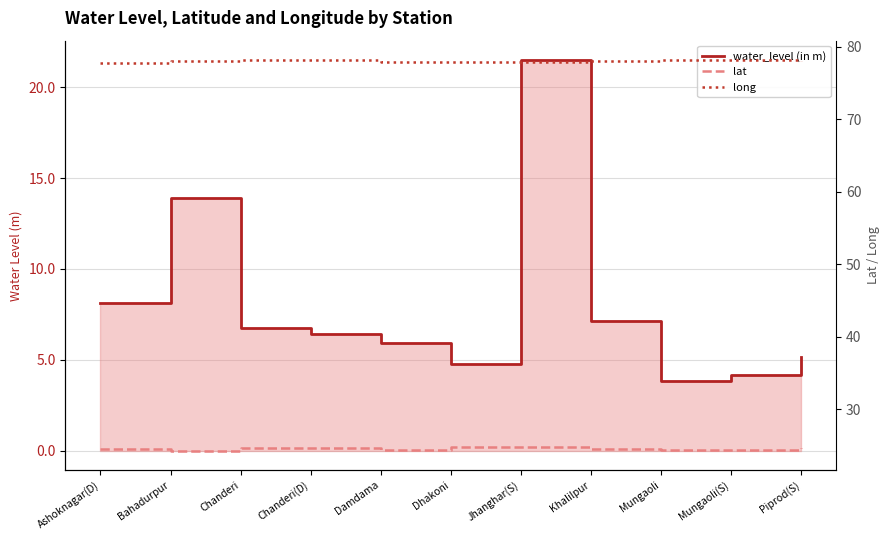

What is the maximum value for lat?

24.9